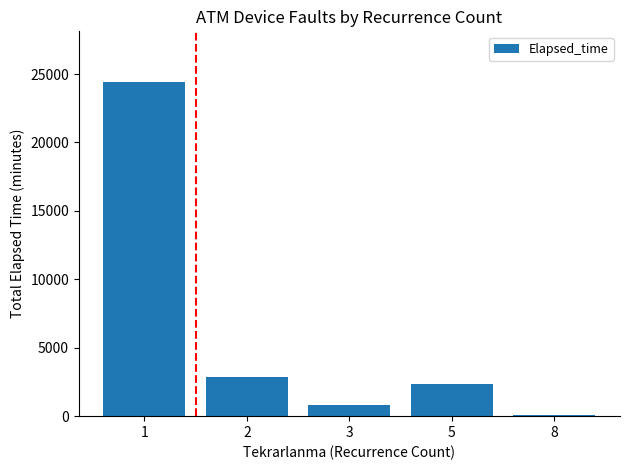

Where is the data nearest to the value 12277?

2